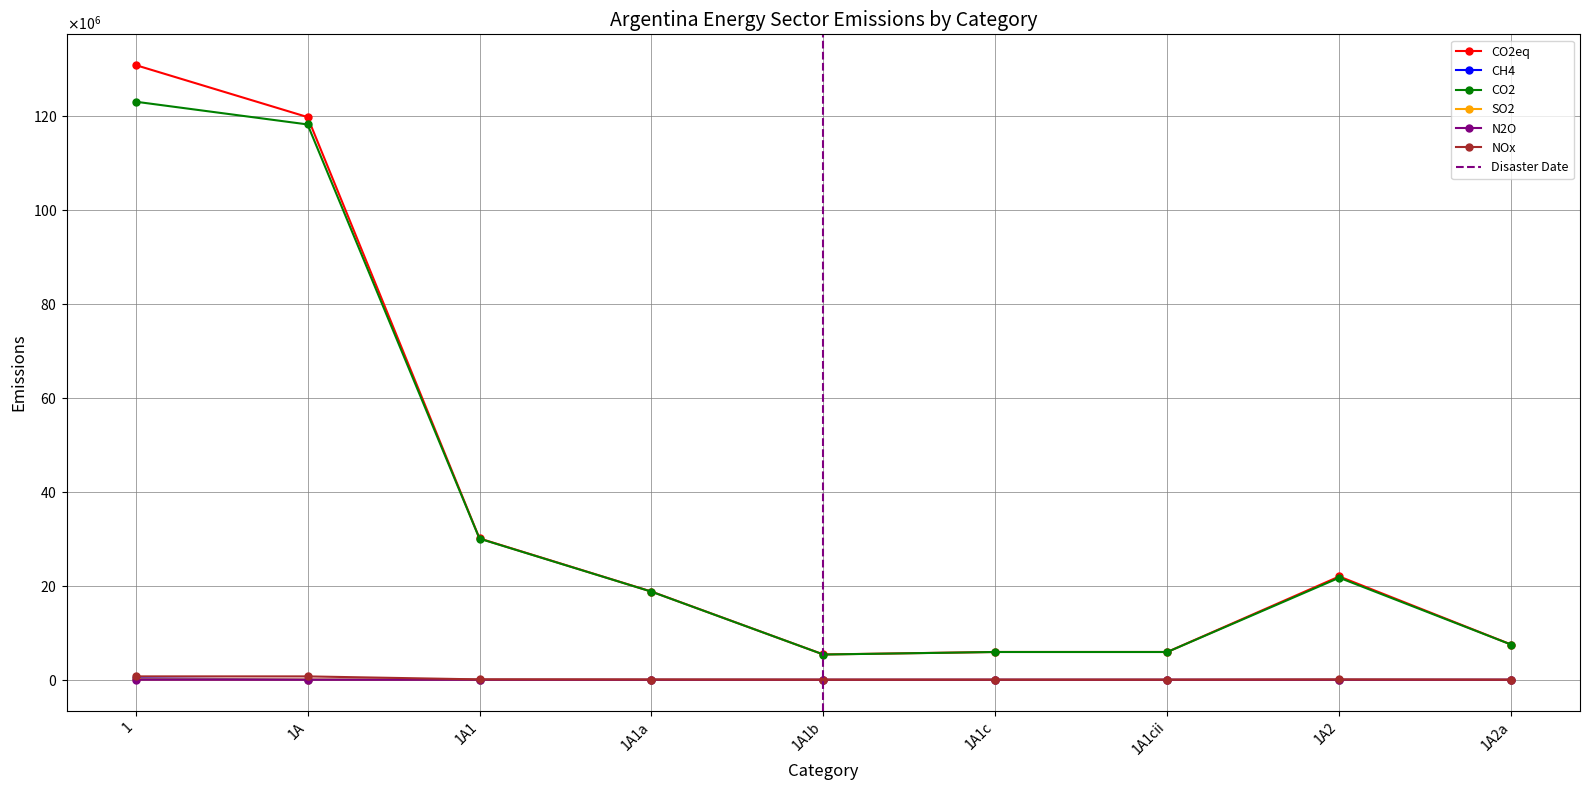

What is the minimum value for NOx?

14276.1